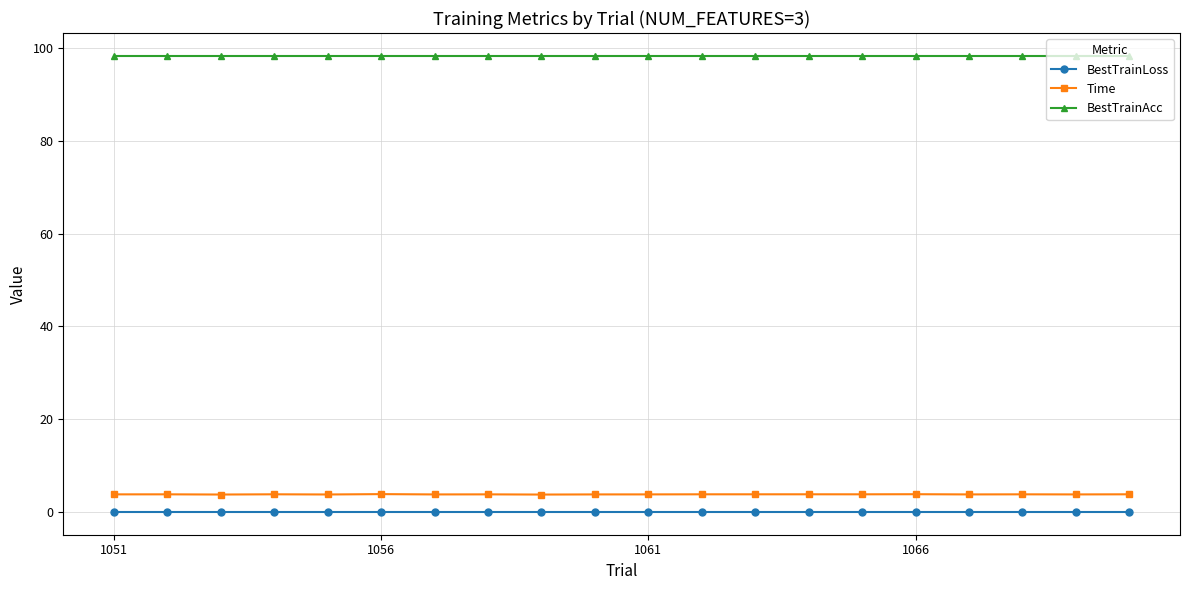

Which series has the largest total across all categories?

BestTrainAcc